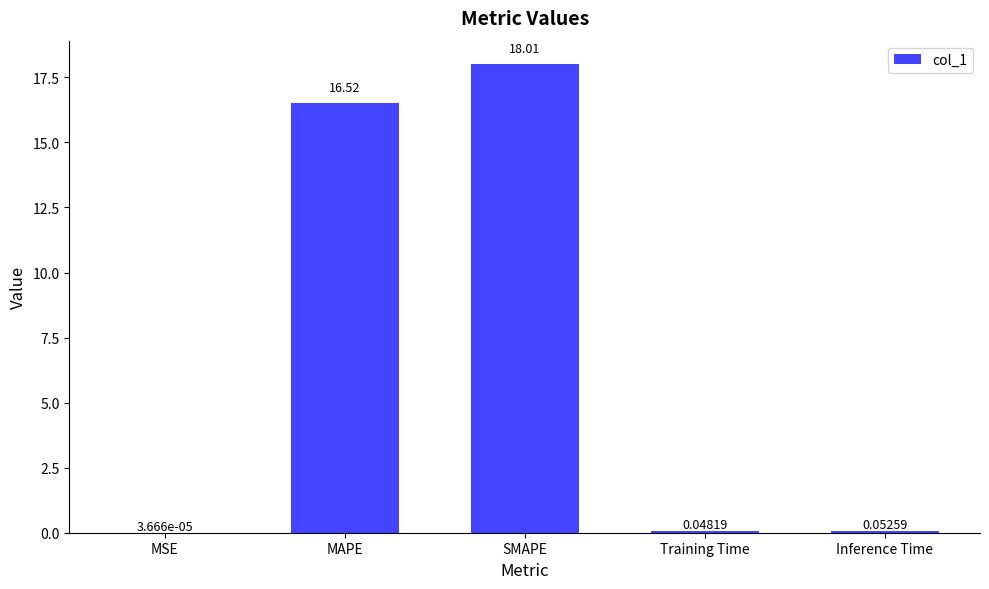

Where is the data nearest to the value 9?

MAPE